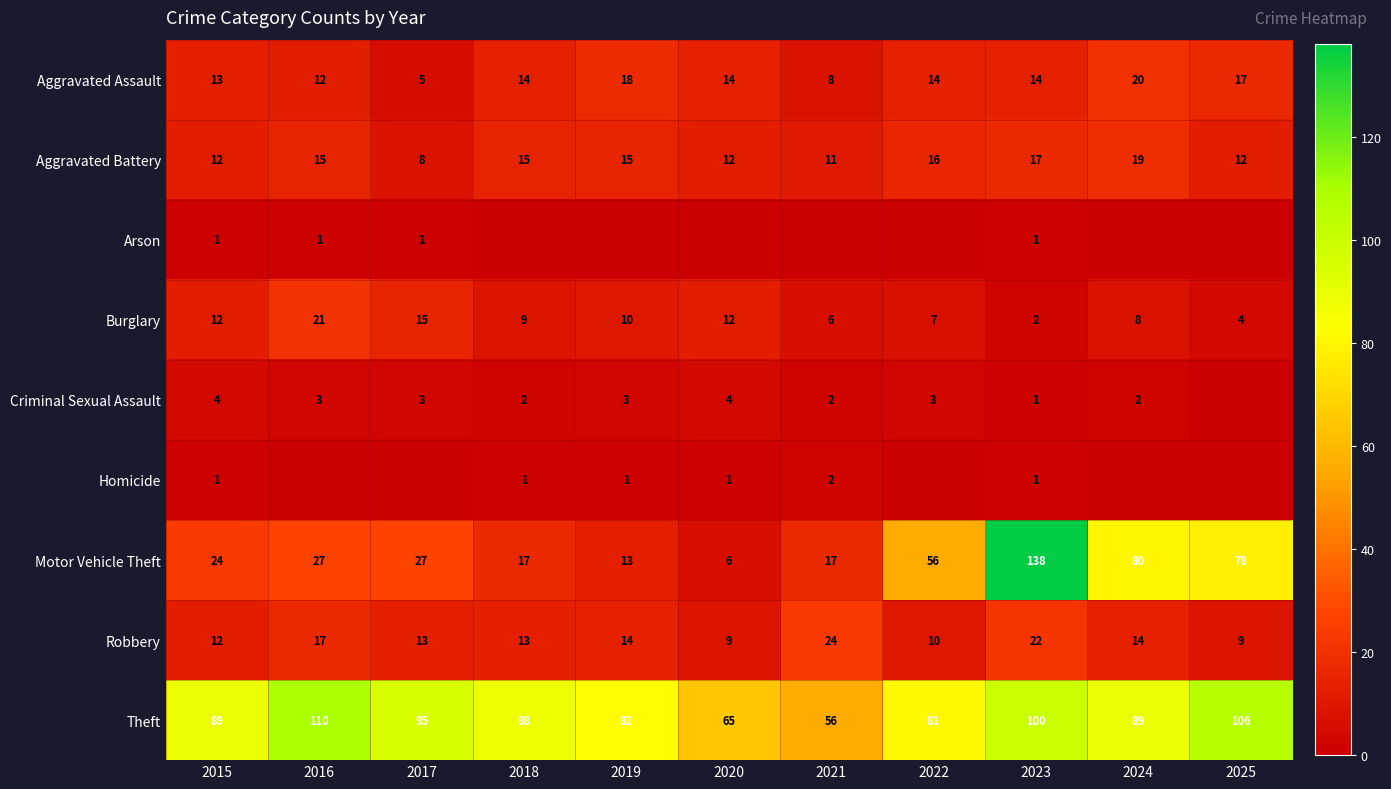

Which has a higher value, 2017 or 2025?

2025